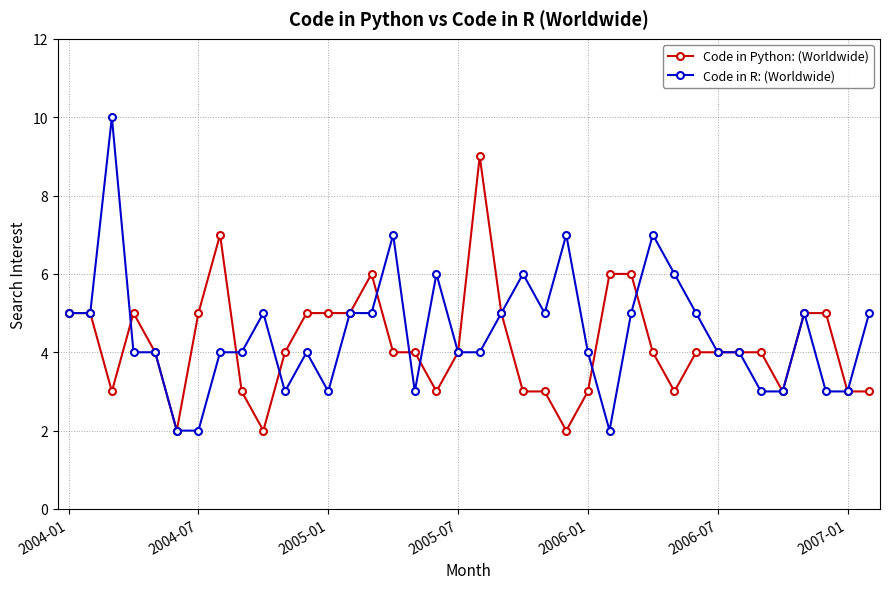

What is the minimum value shown in the chart?

2